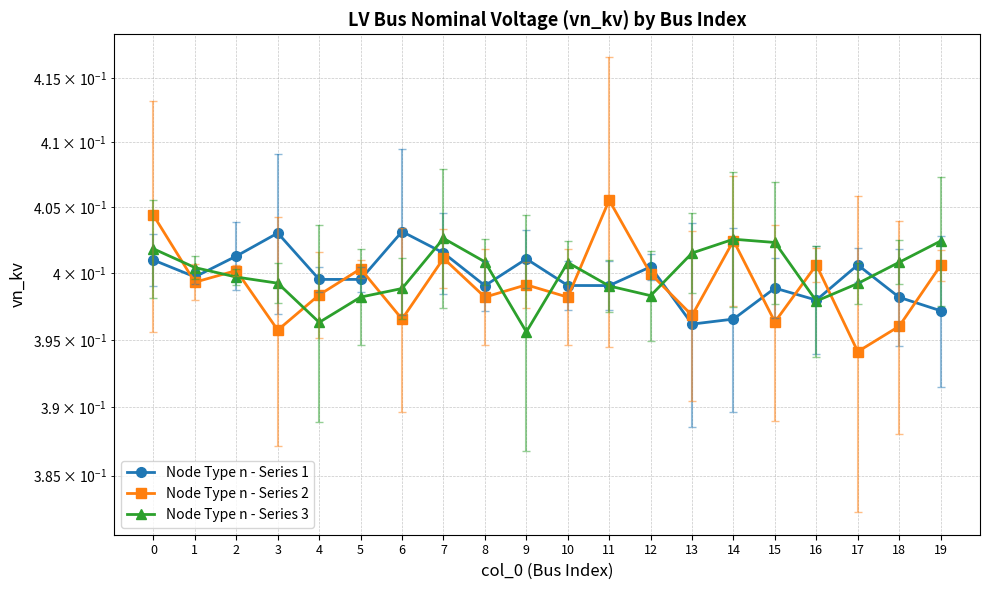

Between 4 and 5, which series saw the biggest shift?

Node Type n - Series 2